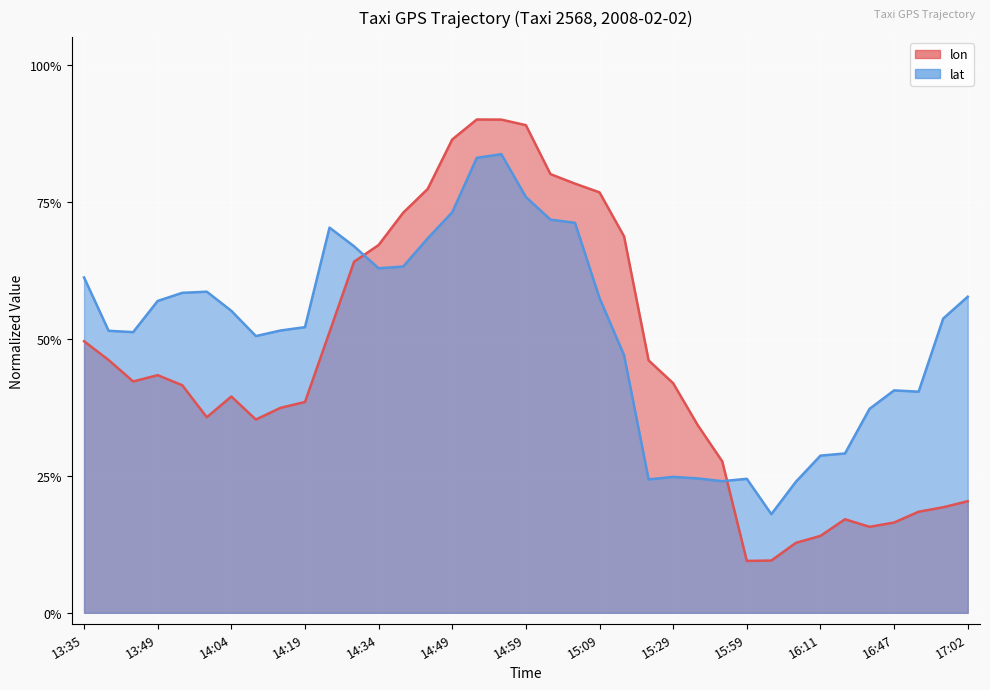

What are all the series names shown in the legend?

lon, lat